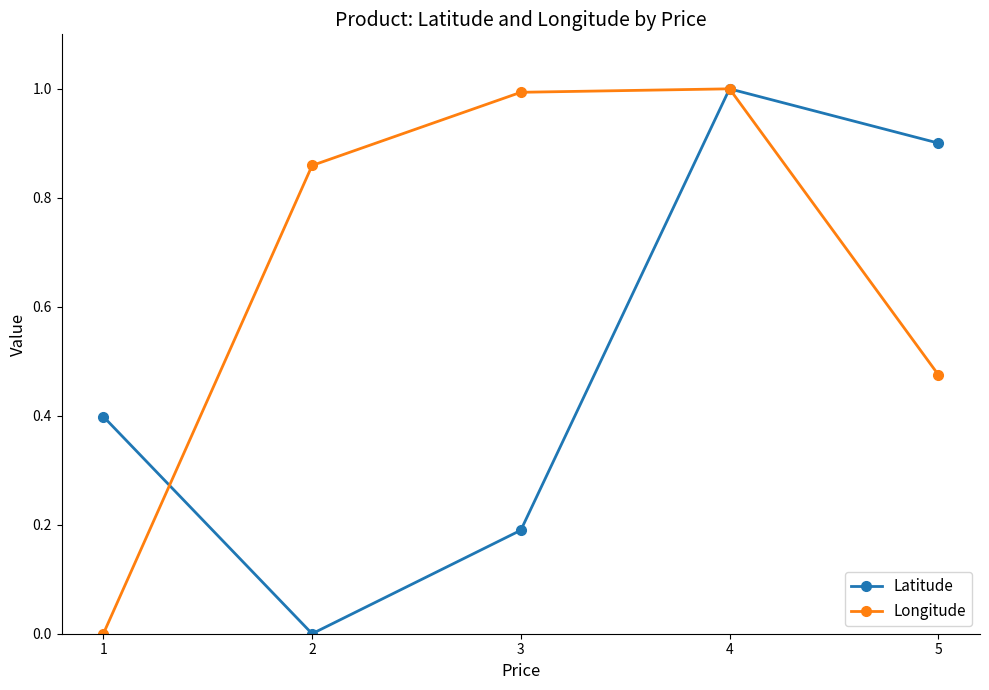

The Longitude series shows 0.3 at 5. True or false?

False